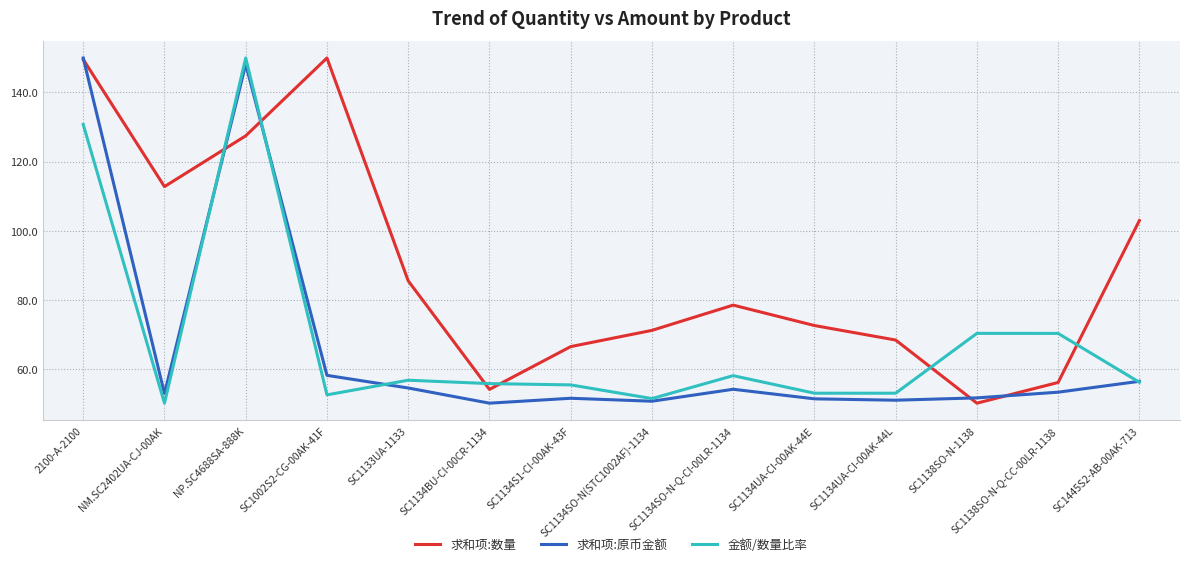

After their last crossing, which series has the higher values: 金额/数量比率 or 求和项:数量?

求和项:数量